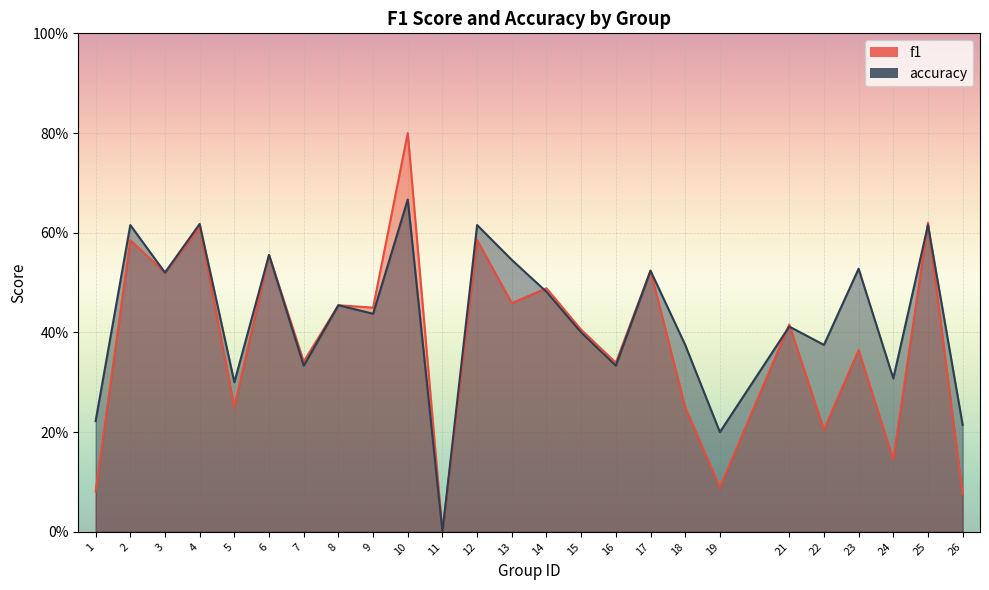

Rank the series by their average value, from highest to lowest.

accuracy, f1